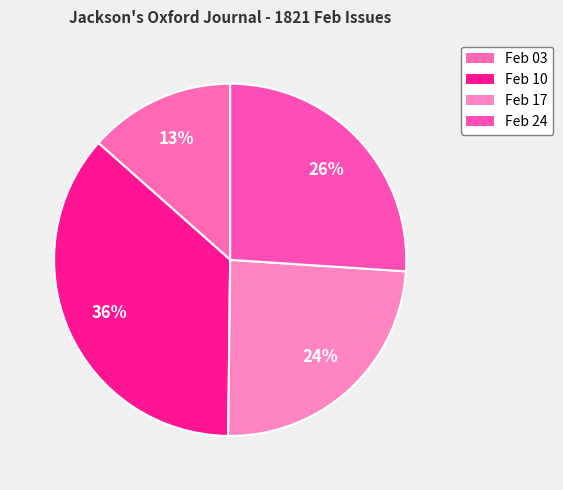

What is the smallest slice in the pie chart?

Feb 03